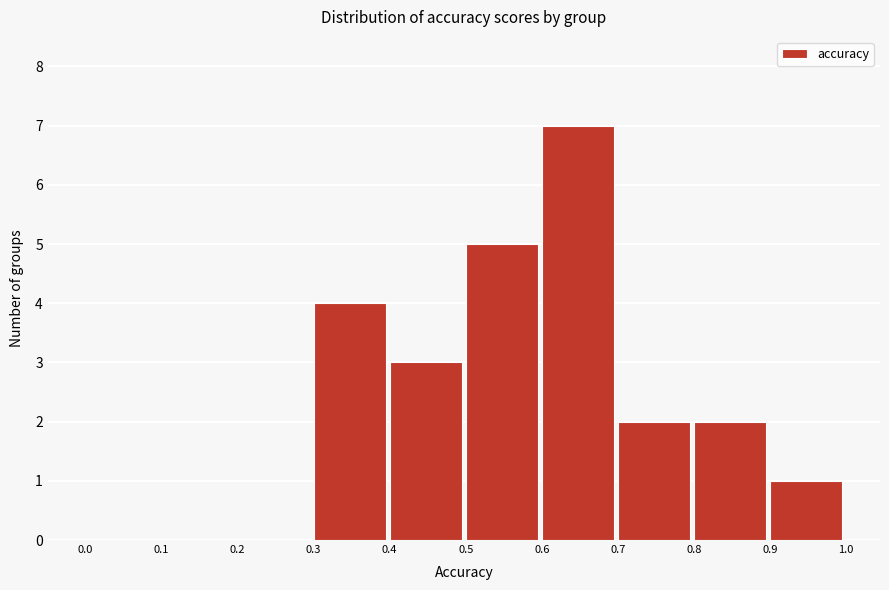

Reading left to right, list every bar in this chart as the range it spans on the x-axis followed by its height. The values are not printed on the chart, so give them approximately, as read against the axis.

0.0 to 0.1: 0
0.1 to 0.2: 0
0.2 to 0.3: 0
0.3 to 0.4: 4
0.4 to 0.5: 3
0.5 to 0.6: 5
0.6 to 0.7: 7
0.7 to 0.8: 2
0.8 to 0.9: 2
0.9 to 1.0: 1